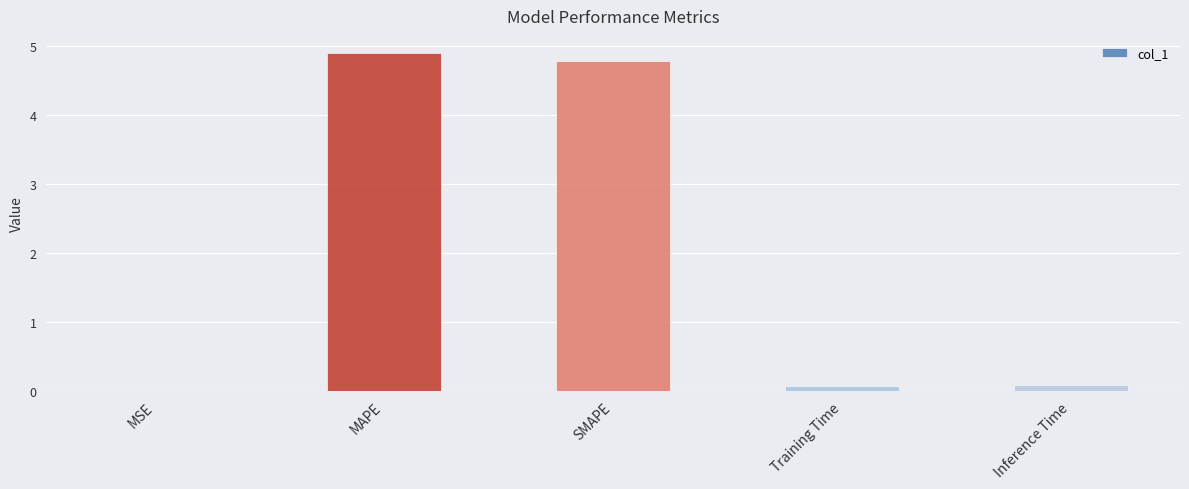

Are the bars grouped side by side (vs. stacked)?

No